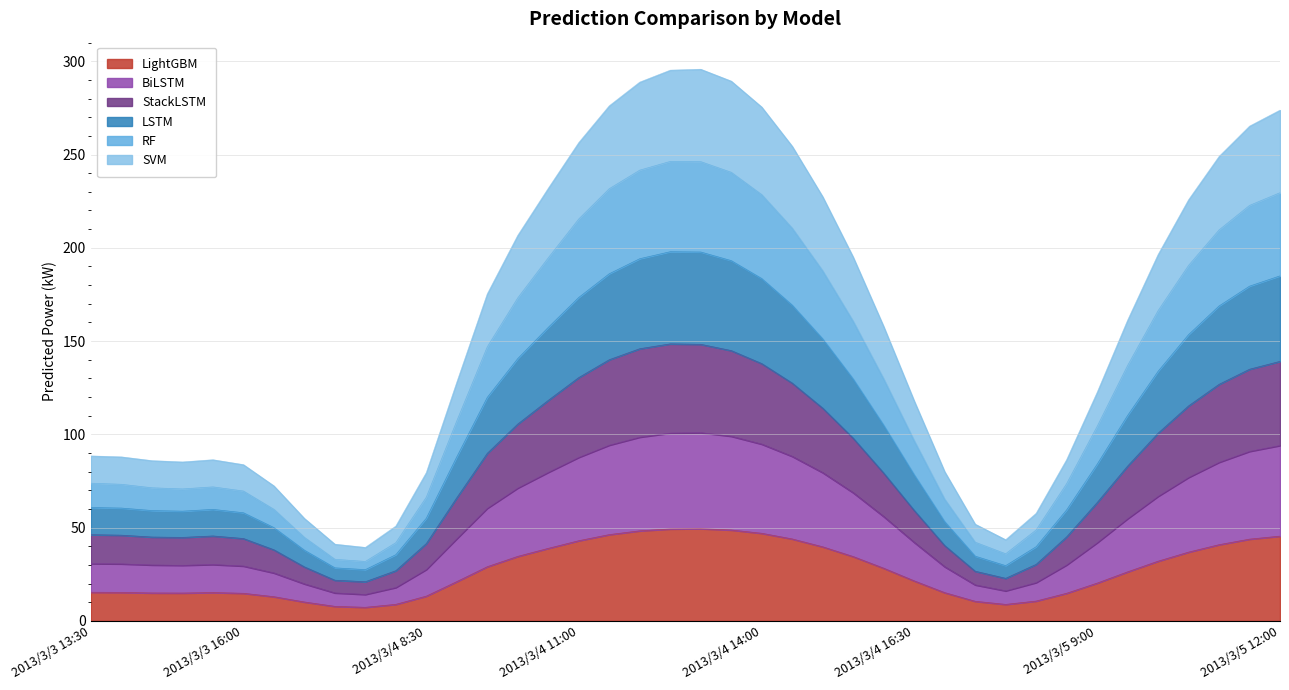

What are all the series names shown in the legend?

LightGBM, BiLSTM, StackLSTM, LSTM, RF, SVM